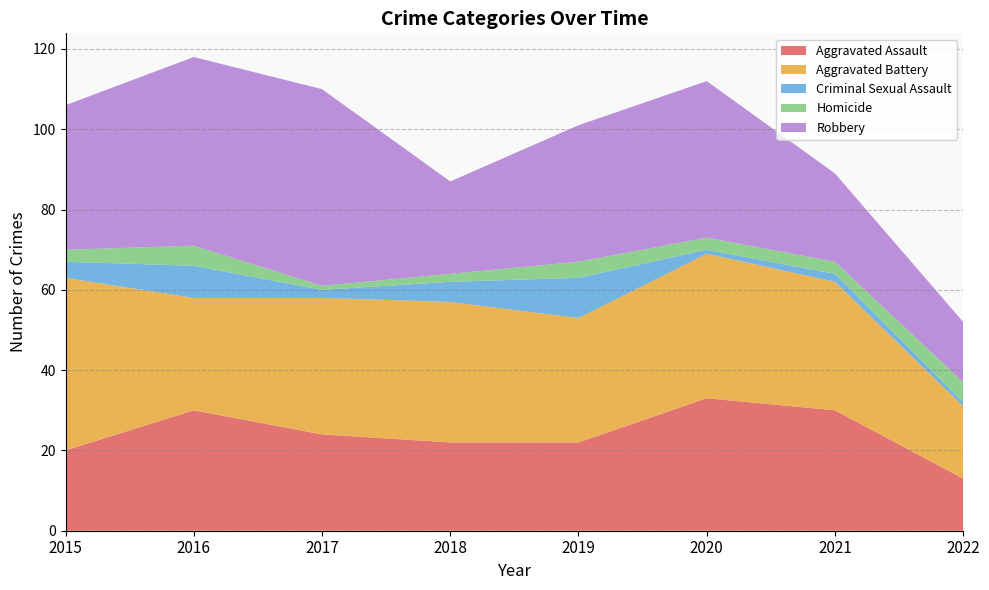

Reading left to right, what are all the values shown in this chart?

Aggravated Assault: 2015=20	2016=30	2017=24	2018=22	2019=22	2020=33	2021=30	2022=13
Aggravated Battery: 2015=43	2016=28	2017=34	2018=35	2019=31	2020=36	2021=32	2022=18
Criminal Sexual Assault: 2015=4	2016=8	2017=2	2018=5	2019=10	2020=1	2021=2	2022=1
Homicide: 2015=3	2016=5	2017=1	2018=2	2019=4	2020=3	2021=3	2022=5
Robbery: 2015=36	2016=47	2017=49	2018=23	2019=34	2020=39	2021=22	2022=15